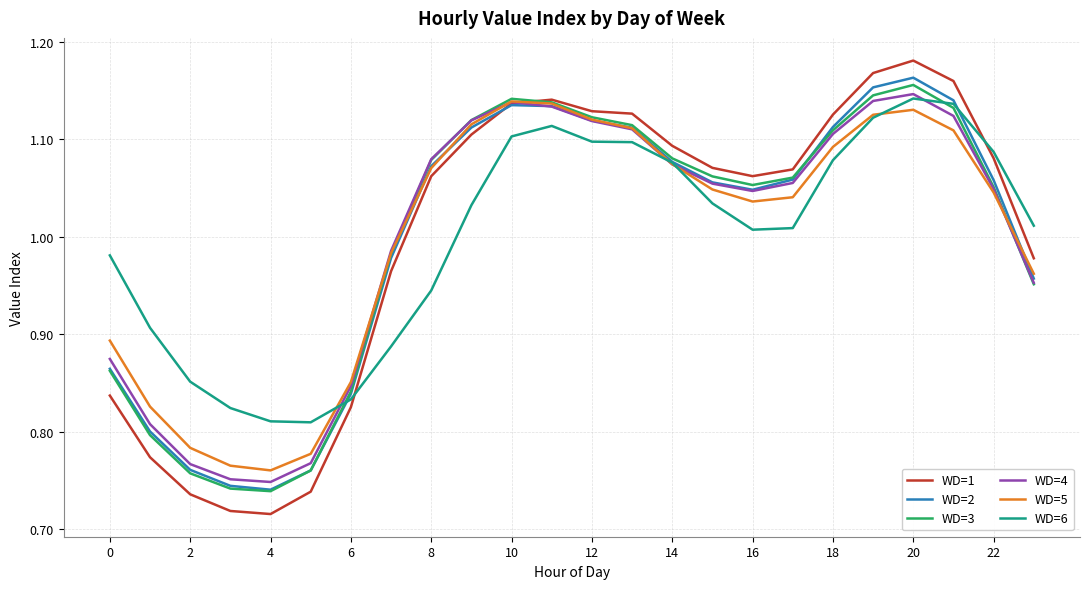

Which series has the largest range (max minus min)?

WD=1